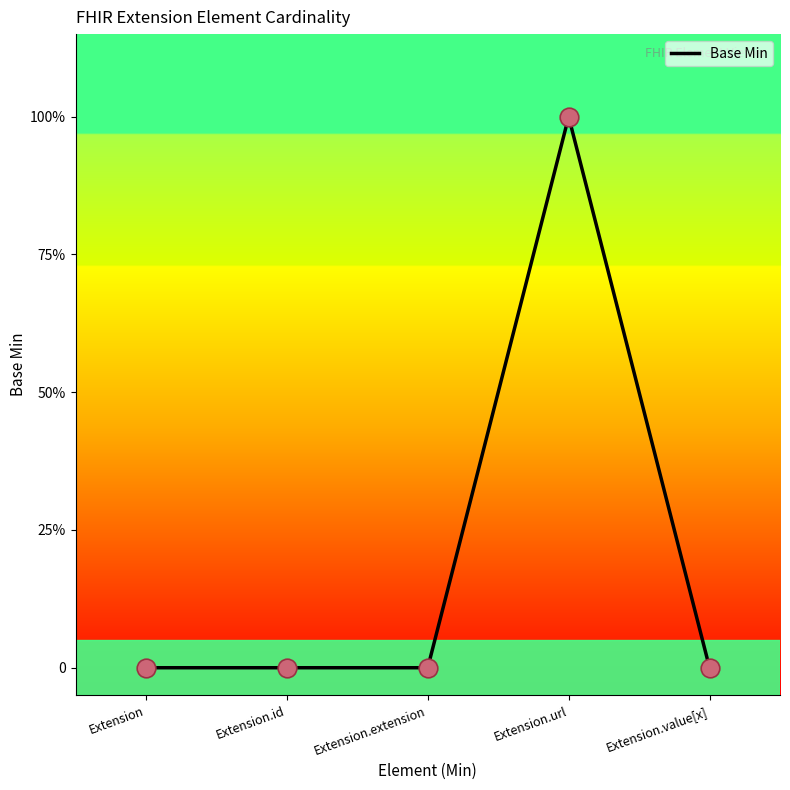

Which has a higher value, Extension.url or Extension.extension?

Extension.url